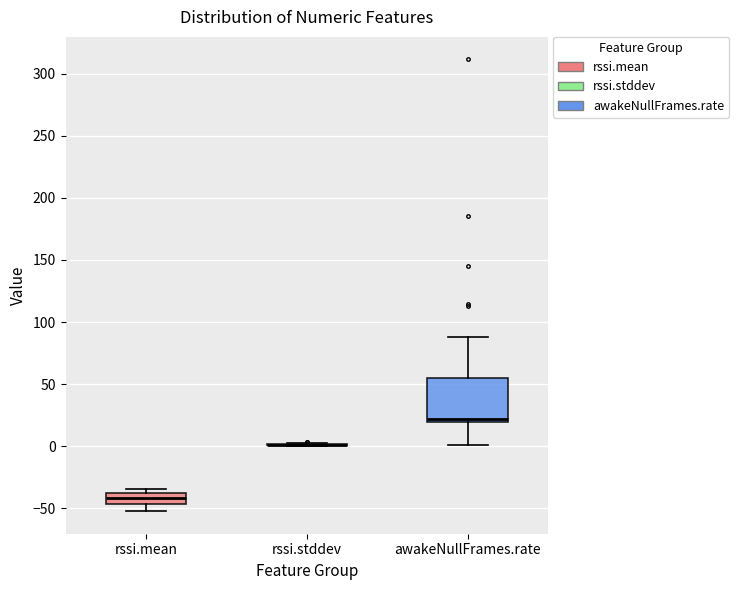

Comparing the boxes themselves (not the whiskers), which one is the tallest?

awakeNullFrames.rate